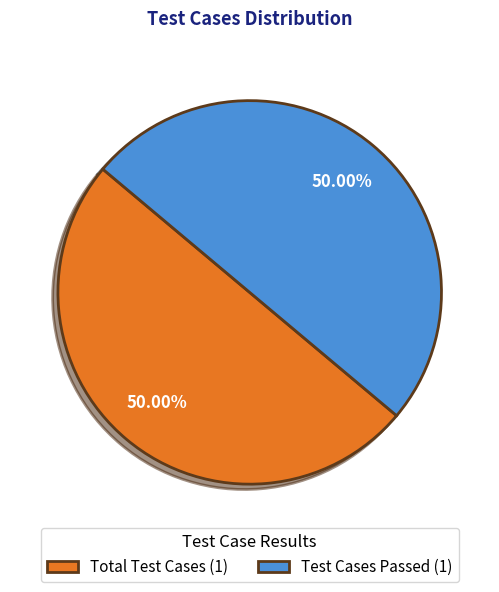

What is the ratio of the value at Test Cases Passed (1) to the value at Total Test Cases (1)?

1.0